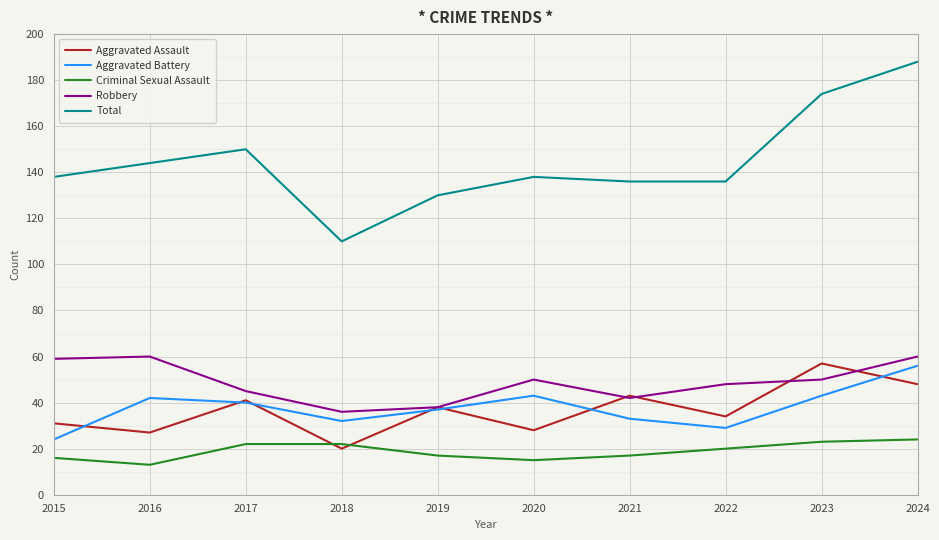

What is the spread (max minus min) of values at 2024?

164